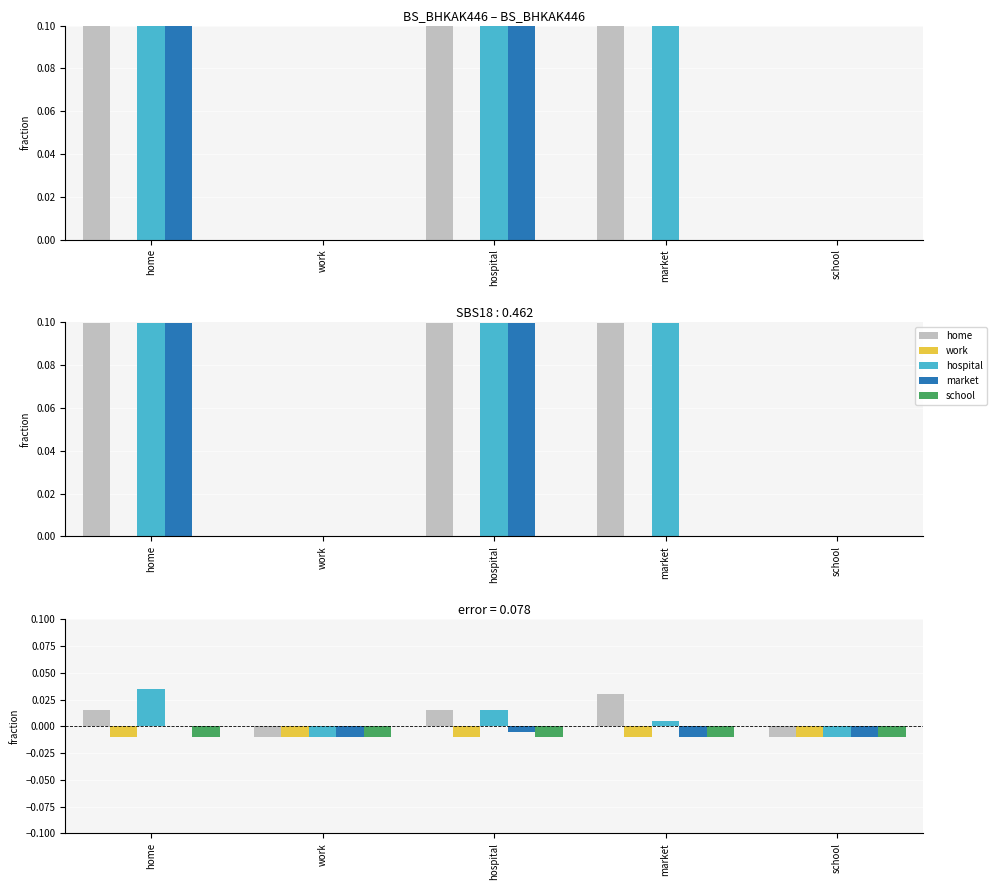

What position from the right is work?

4